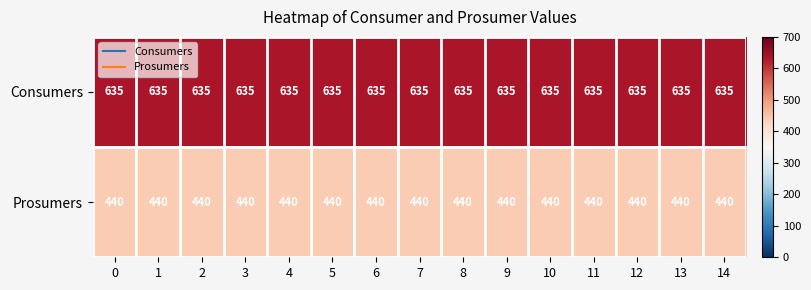

At how many categories does at least one series exceed 520?

15